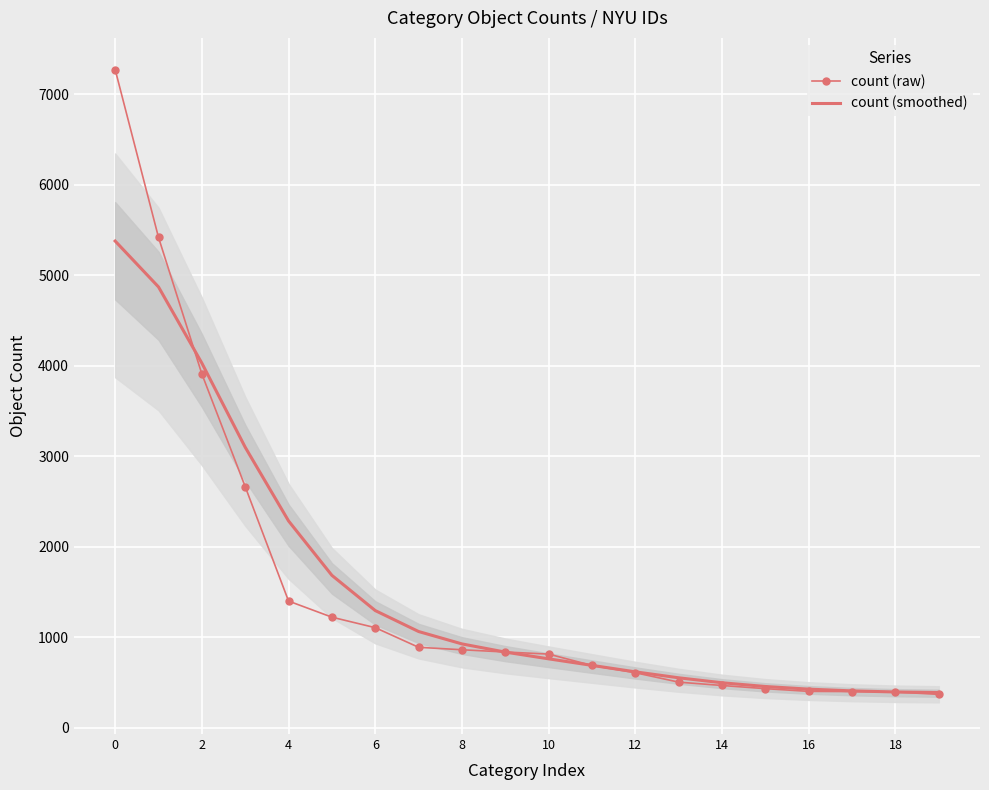

True or false: count (smoothed) has more than 0 points higher than both neighbors.

False